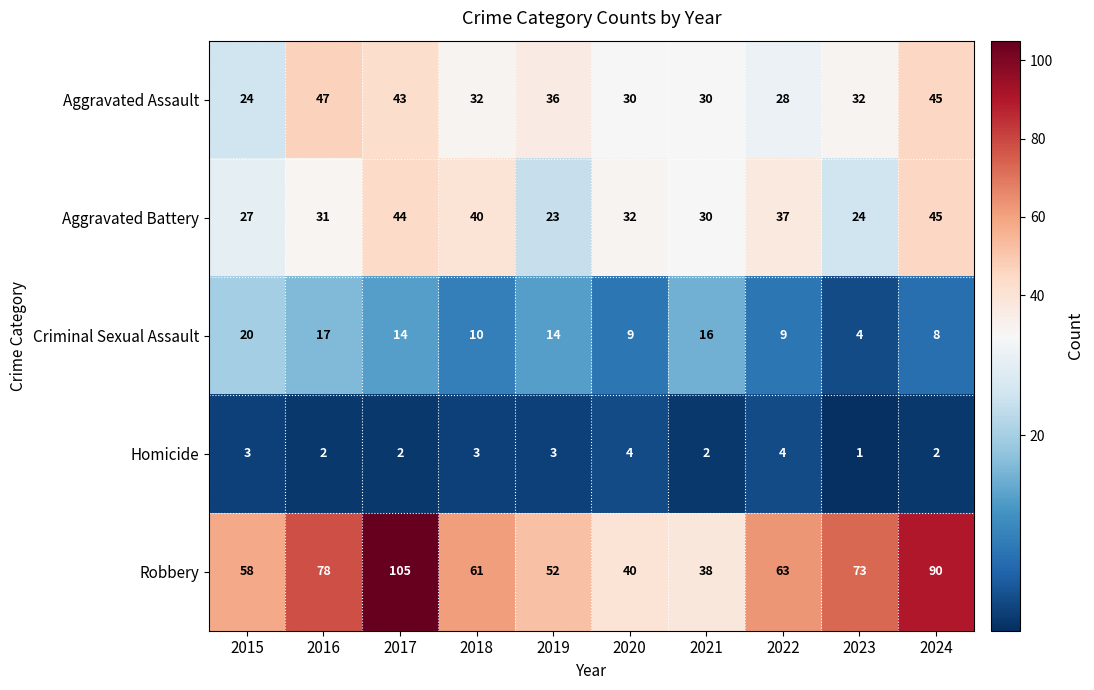

How many Homicide values are between 2 and 3?

7